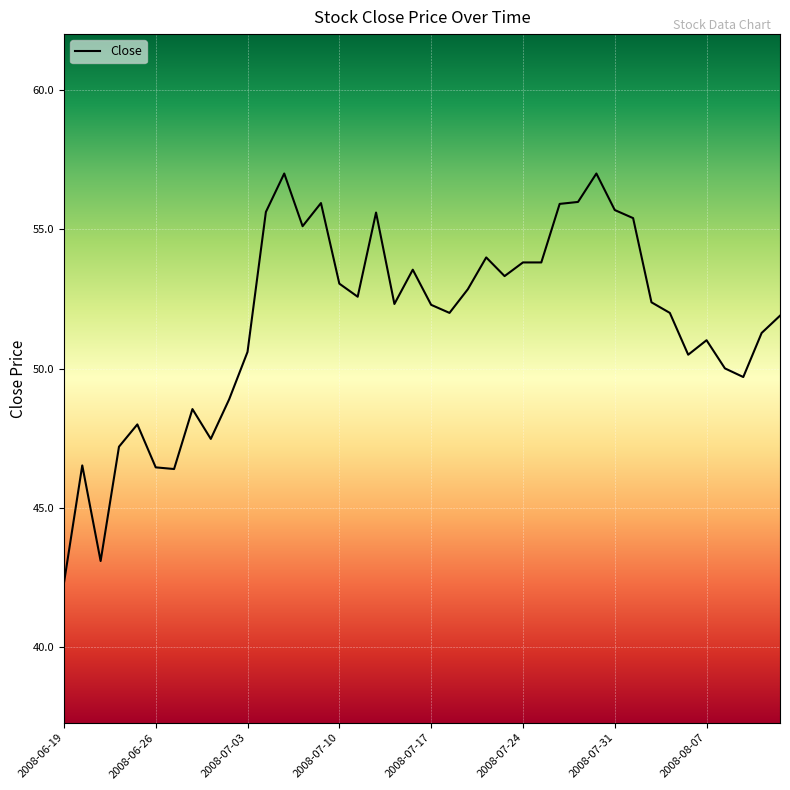

What is the difference between the maximum and minimum values?

14.7